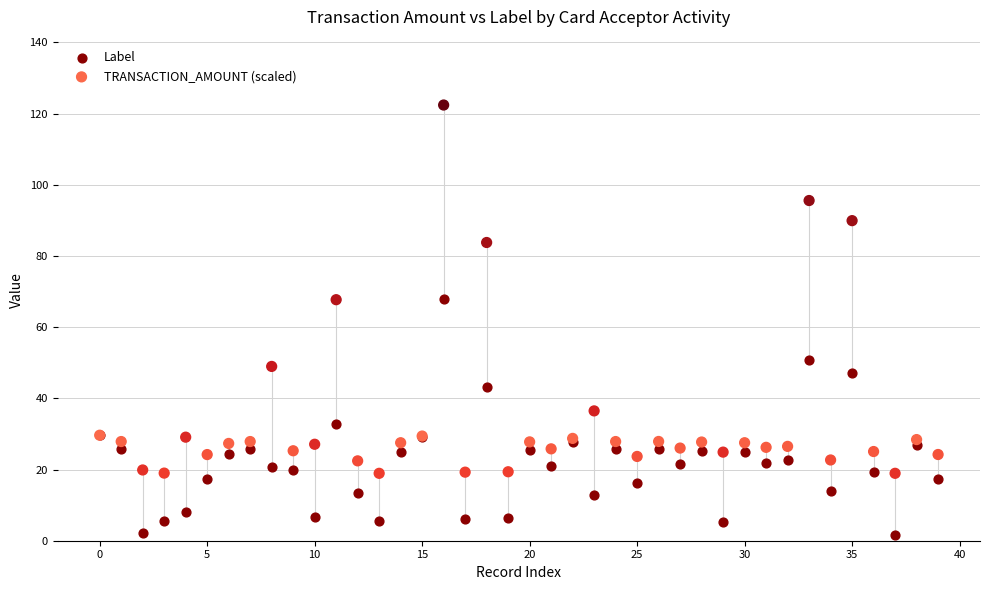

Which series contains the highest Y value?

TRANSACTION_AMOUNT (scaled)